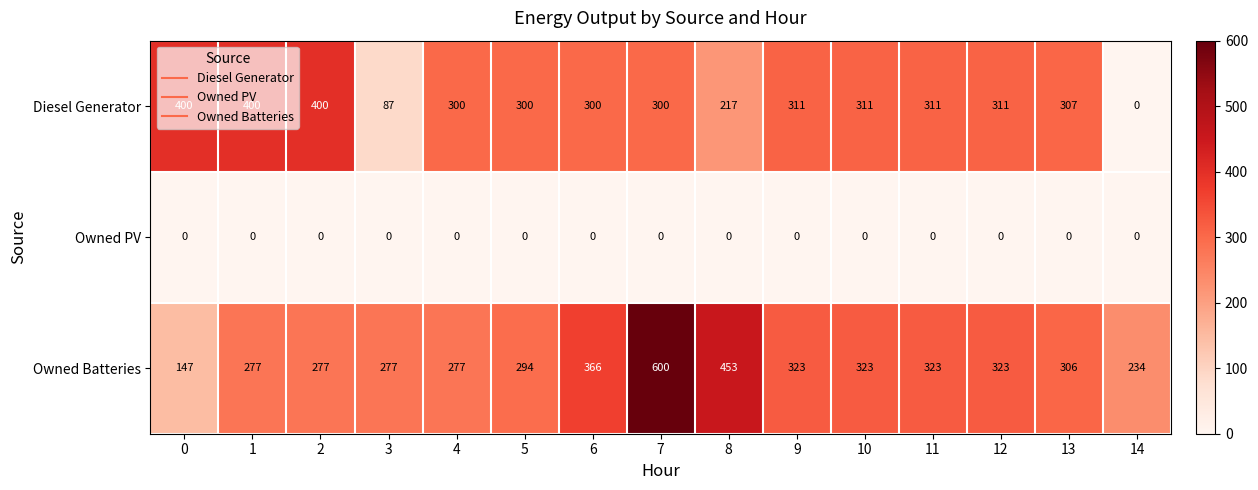

The Owned Batteries series shows 323 at 11. True or false?

True